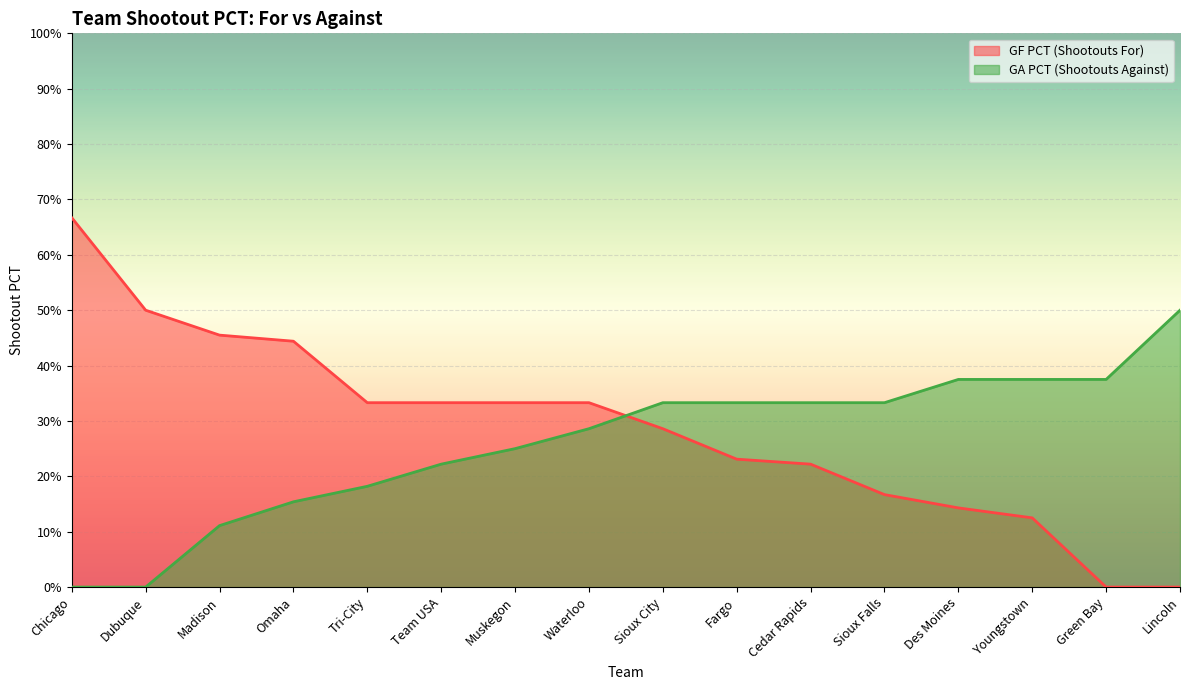

Does the chart display data point markers on the line(s)?

No